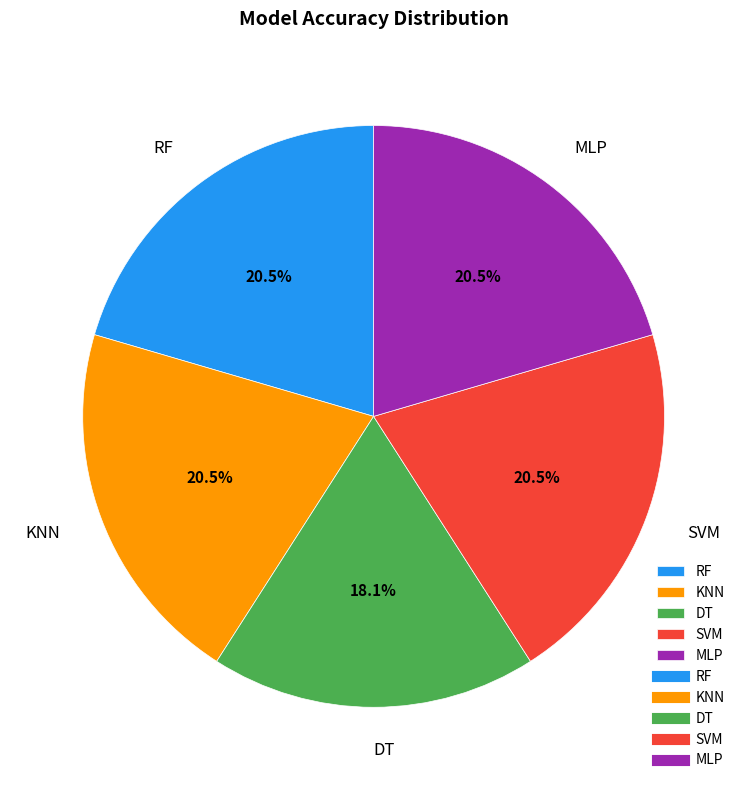

Count the number of slices in the pie.

5